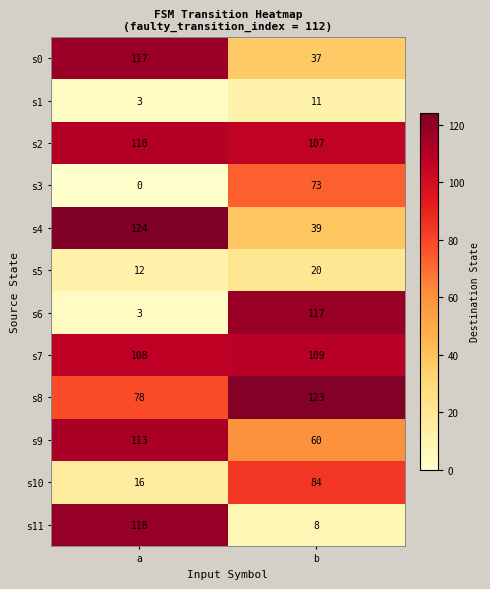

What is the difference between the s0 values at b and a?

80